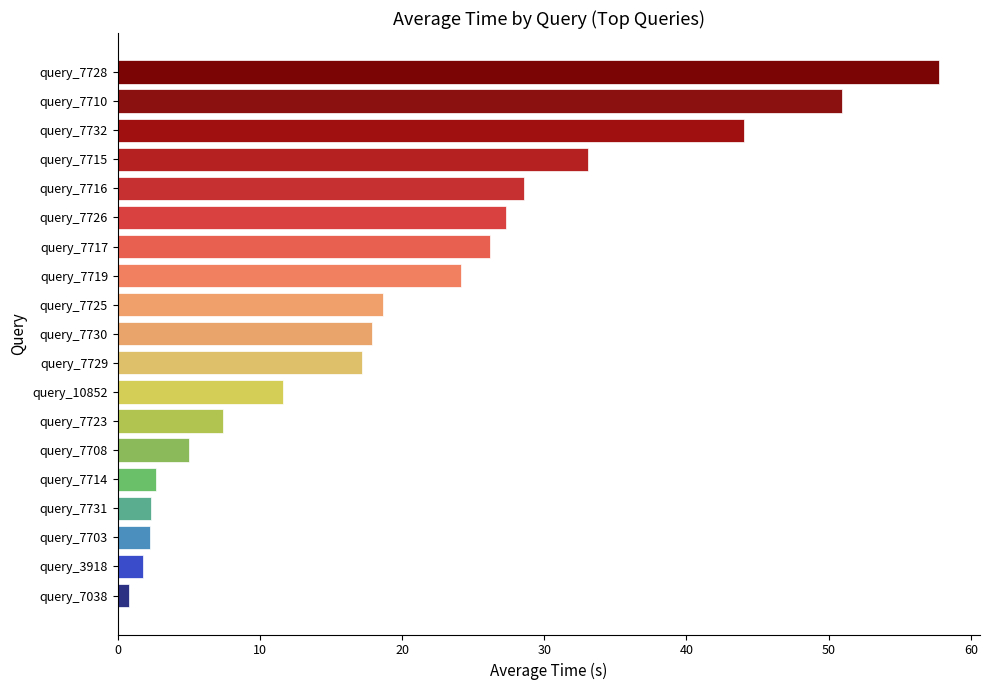

What is the change in value from query_7714 to query_7726?

+24.6